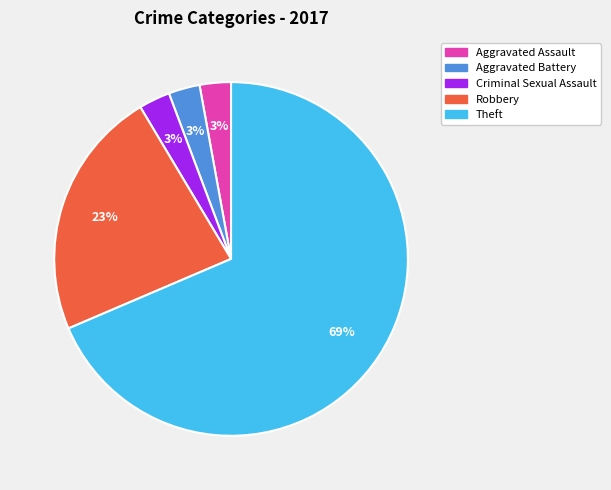

Does Criminal Sexual Assault represent more than half of the total?

No